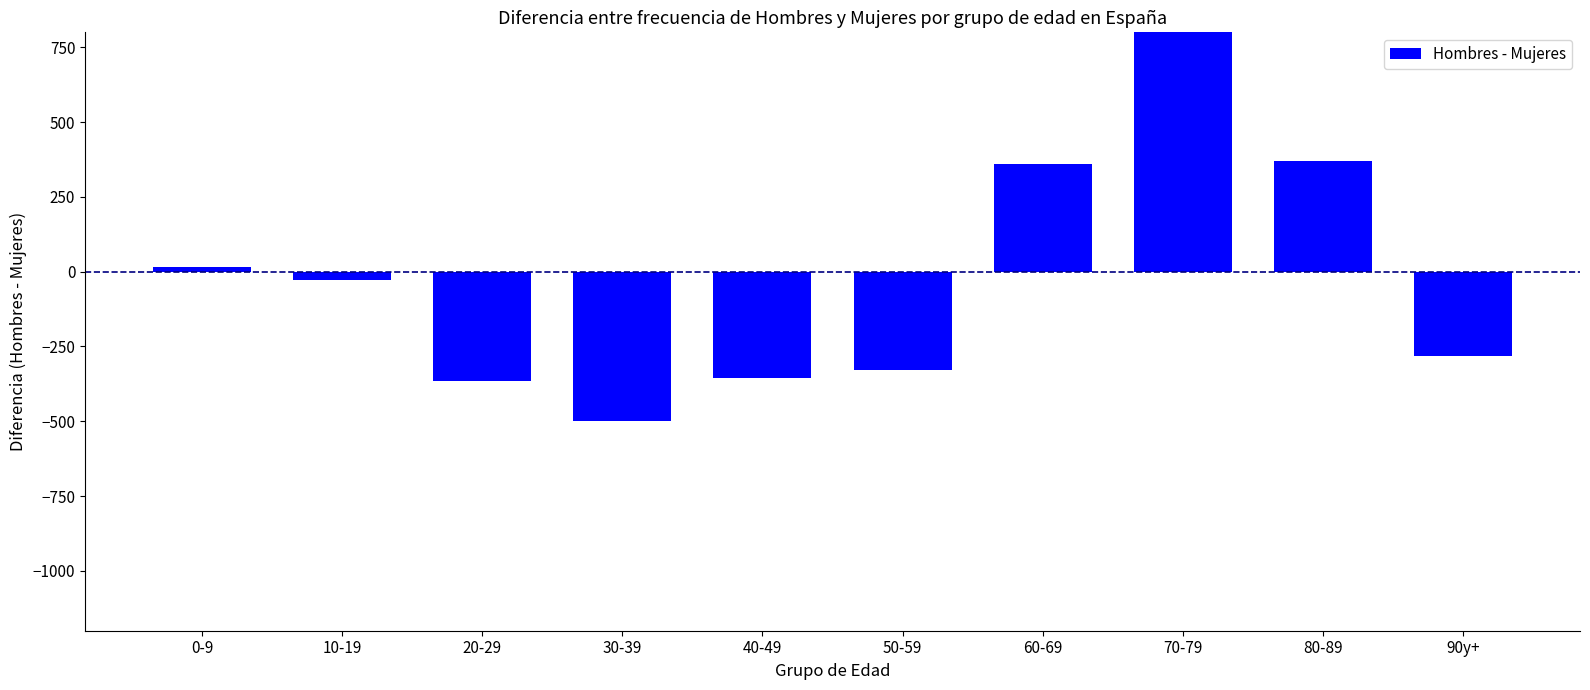

What is the difference between the second highest and second lowest values?

733